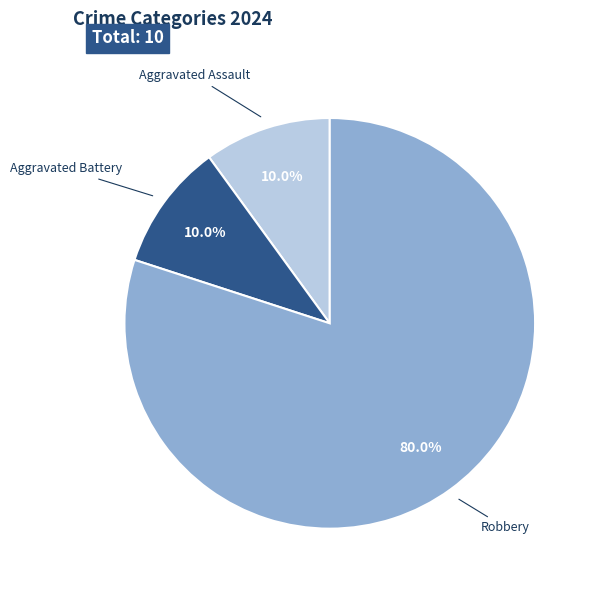

True or false: Robbery accounts for 73% of the total.

False